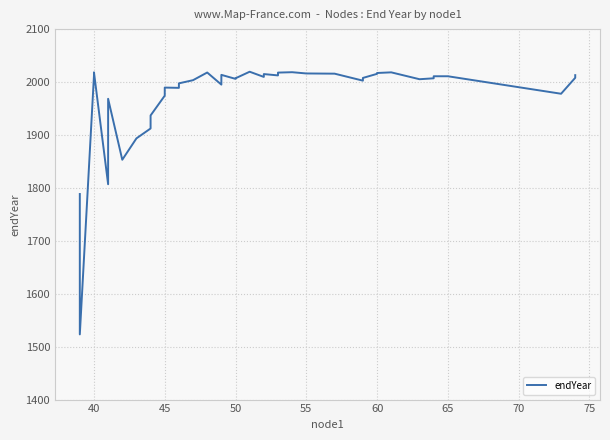

Reading left to right, transcribe all the data shown in this chart.

1788.4	1523.2	2012.0	2018.4	1806.9	1968.3	1853.2	1893.5	1912.3	1936.9	1974.2	1989.5	1989.0	1997.5	2003.5	2018.0	1995.1	2013.6	2006.0	2007.1	2019.5	2009.7	2015.1	2012.5	2017.8	2018.6	2016.2	2015.8	2002.6	2007.7	2015.5	2017.1	2018.3	2005.3	2007.1	2010.9	2010.9	1977.9	2008.0	2013.0